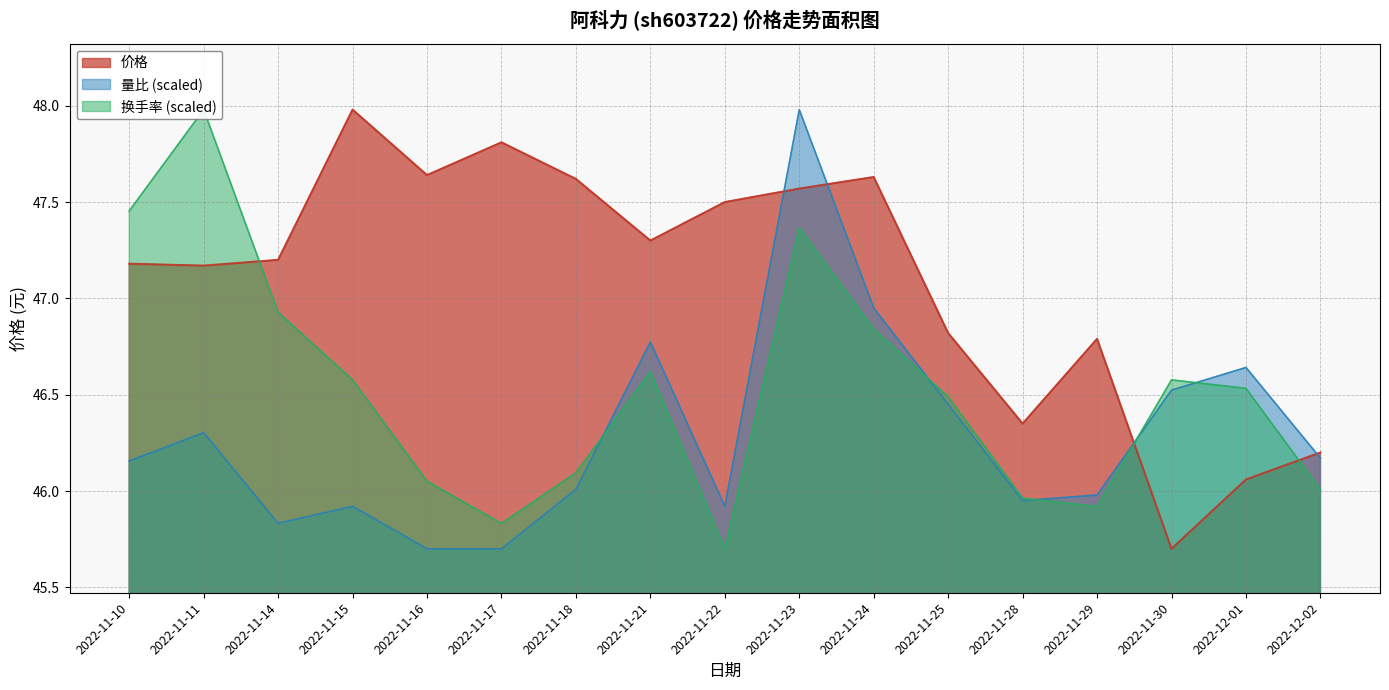

At which label does 换手率 first exceed 46?

2022-11-10